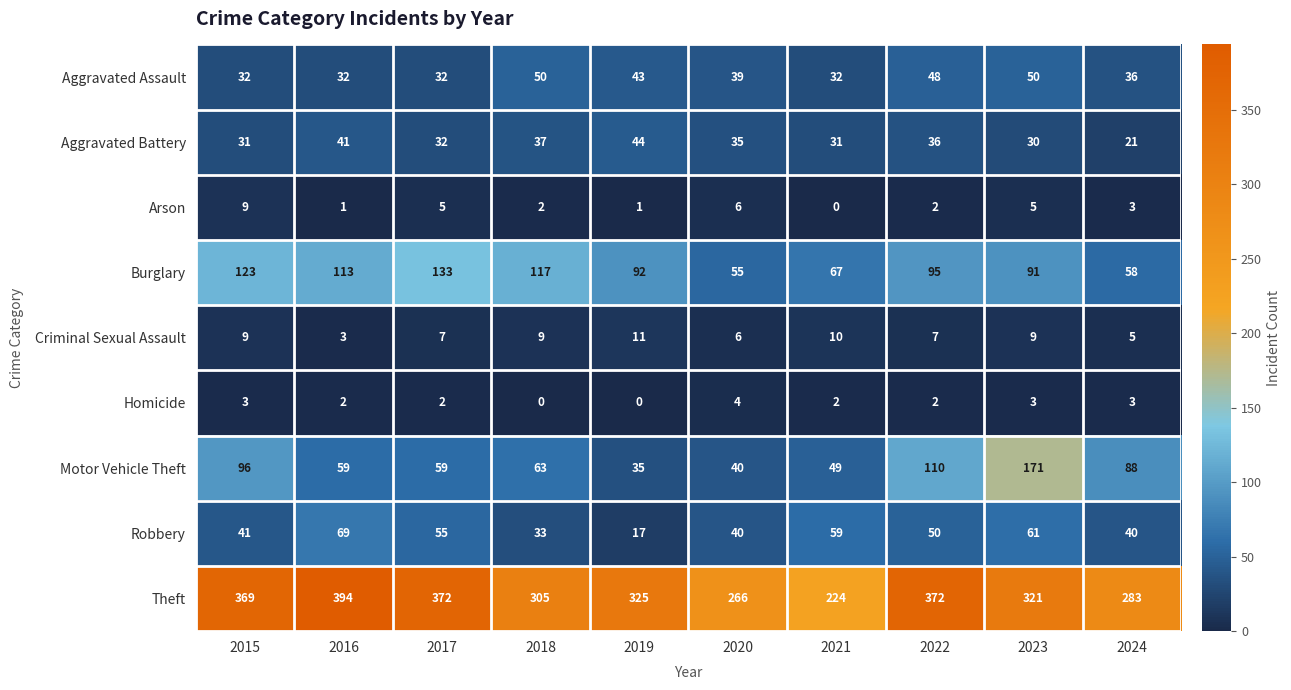

Count the number of categories in the chart.

10